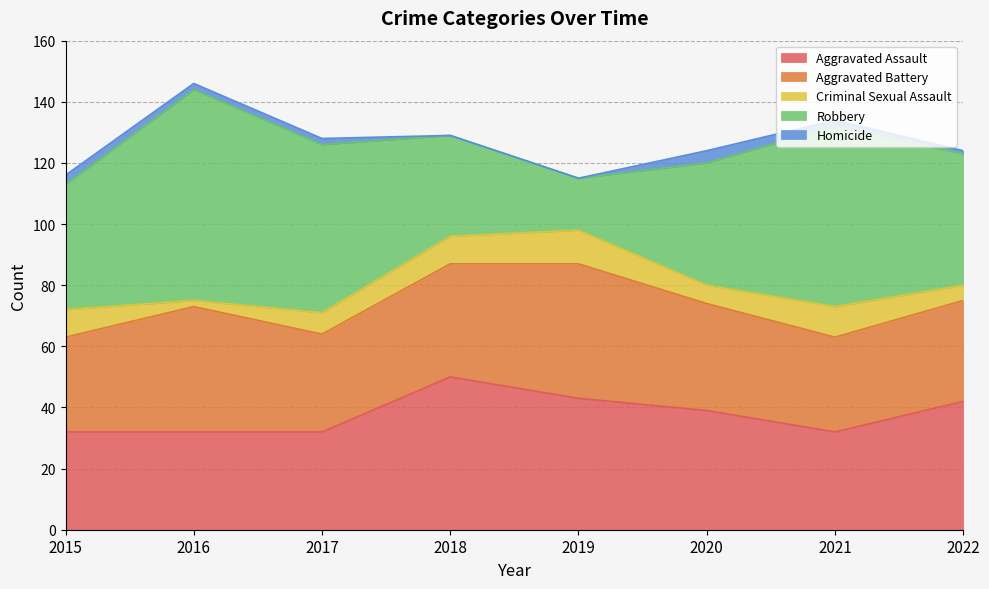

Which label corresponds to the largest value in the chart?

2016